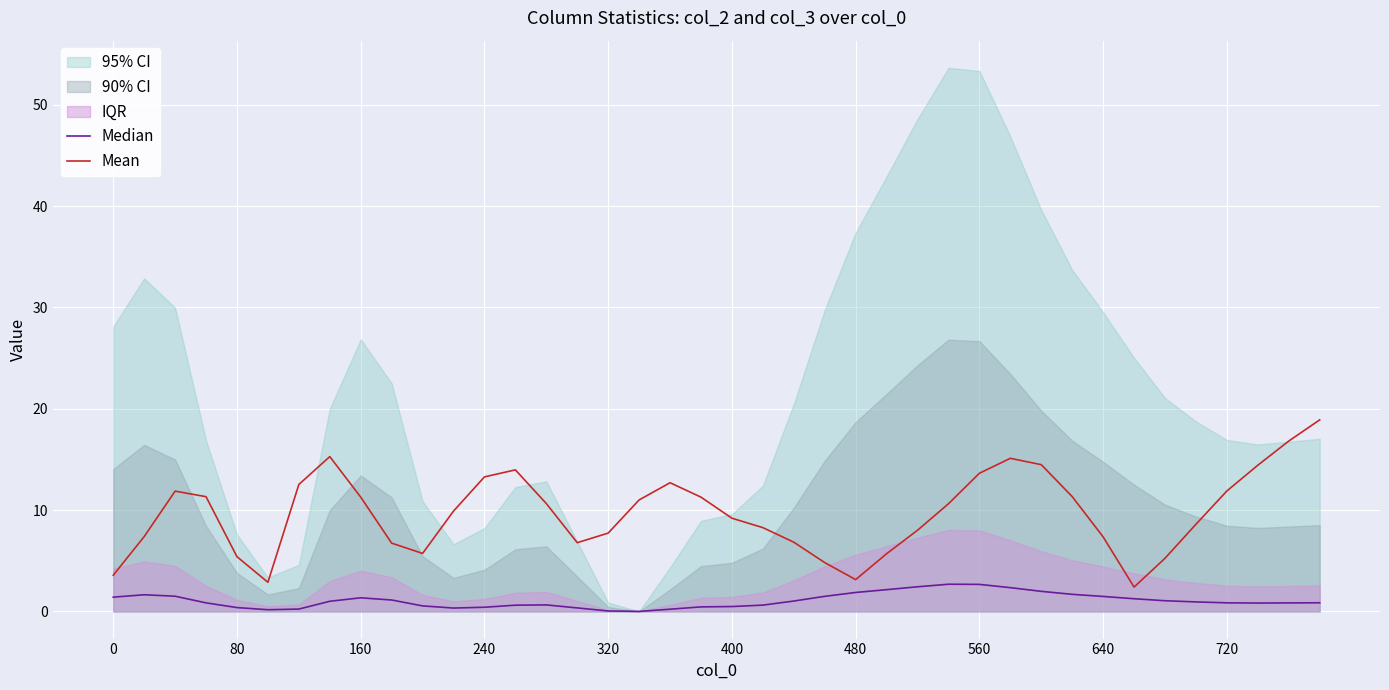

True or false: Median has a value of 1.3 at 37.

False